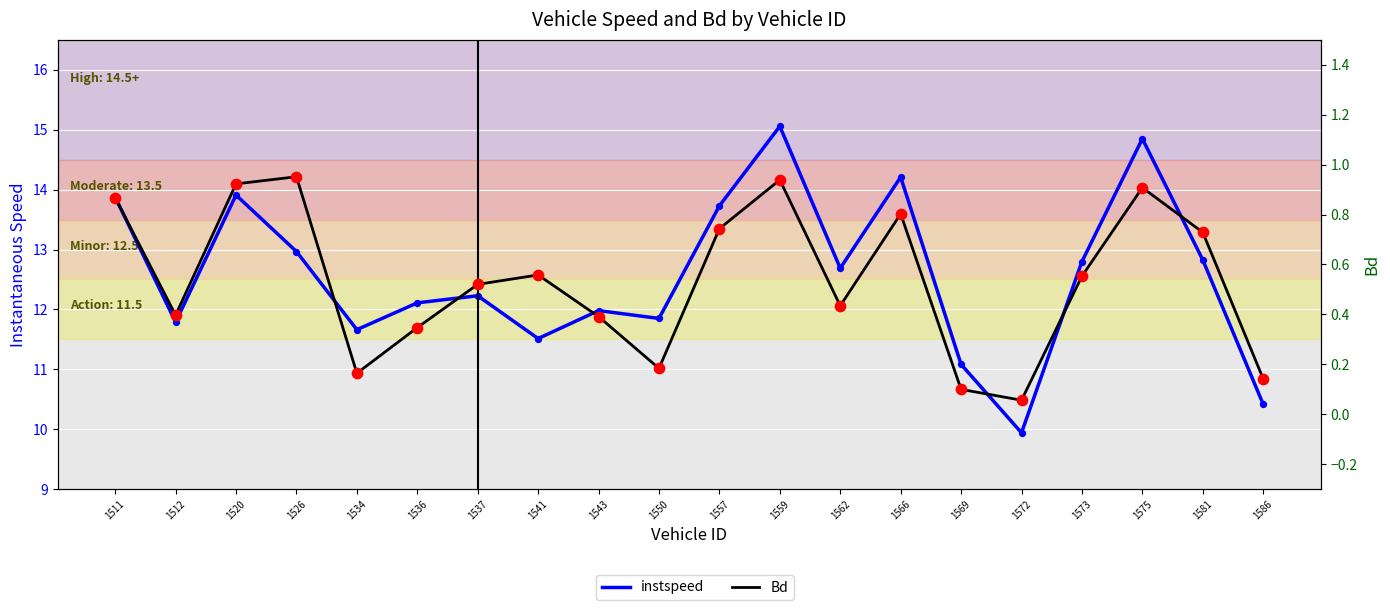

At which category is the sum across all series the highest?

1559